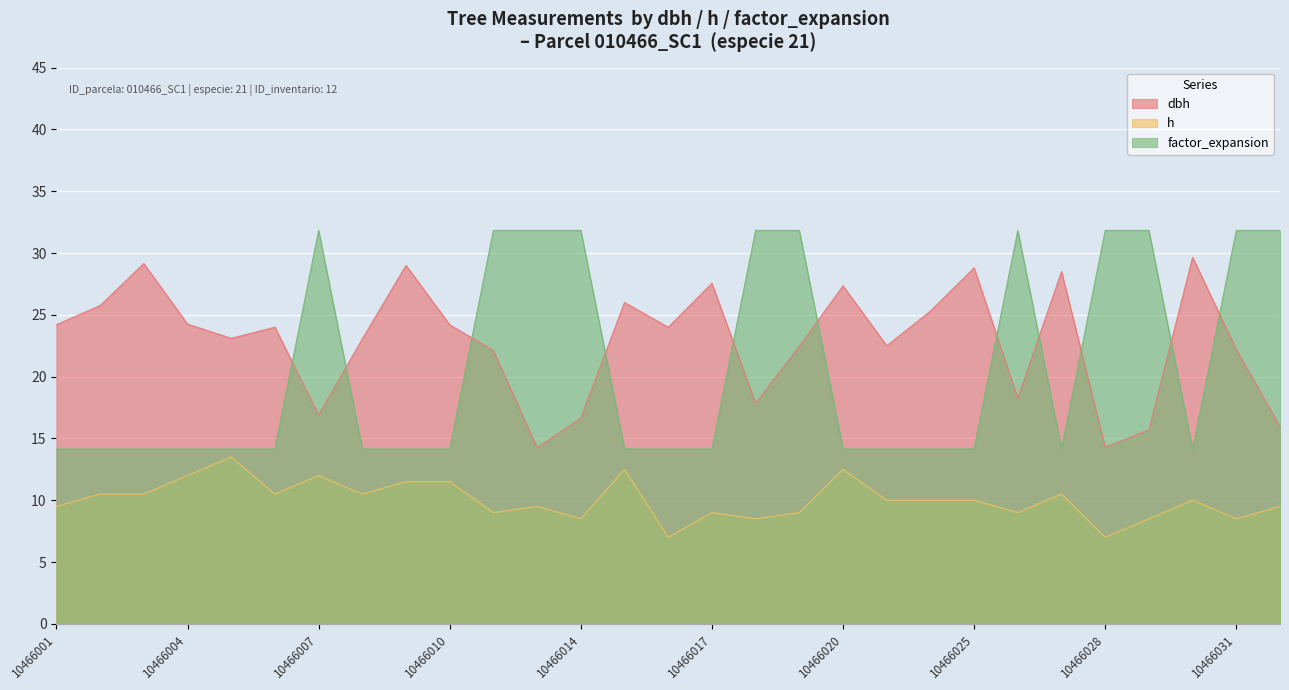

How many lines are shown in the chart?

3